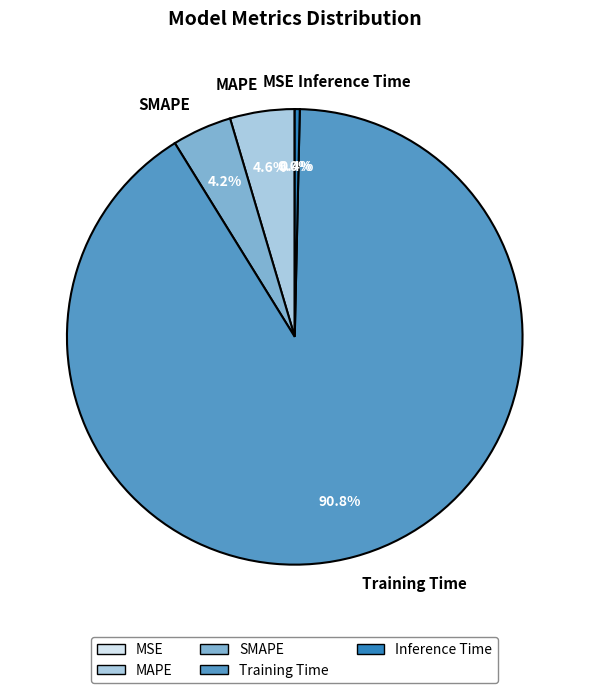

Which has a higher value, Training Time or SMAPE?

Training Time